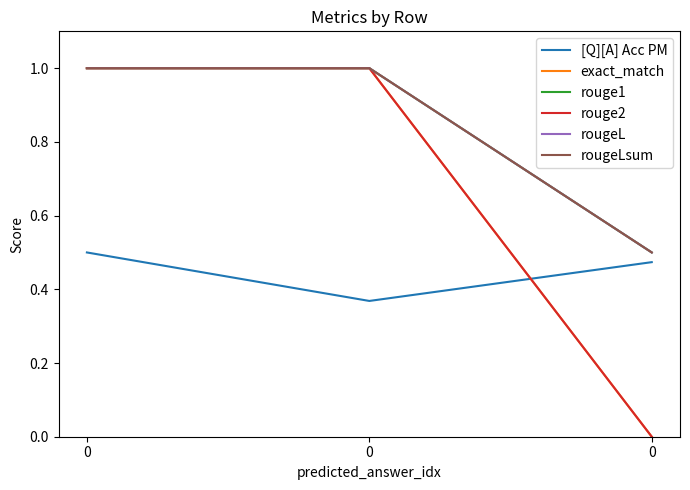

The value of exact_match at 0 is 1.5. True or false?

False